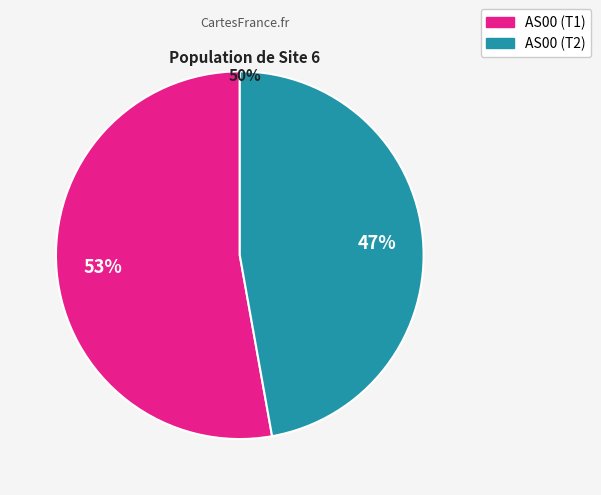

To the nearest percent, what is the difference between the largest and smallest slice percentages?

6%